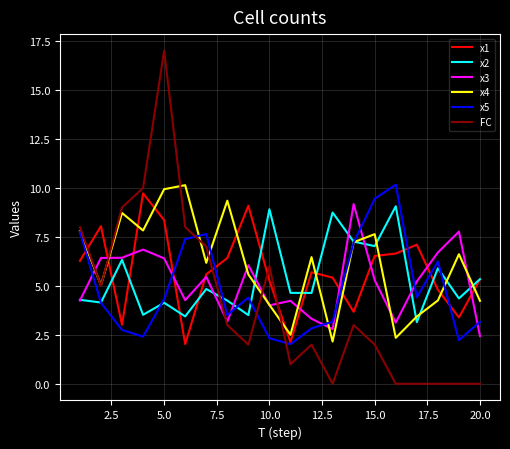

Which series has the widest spread of values?

FC